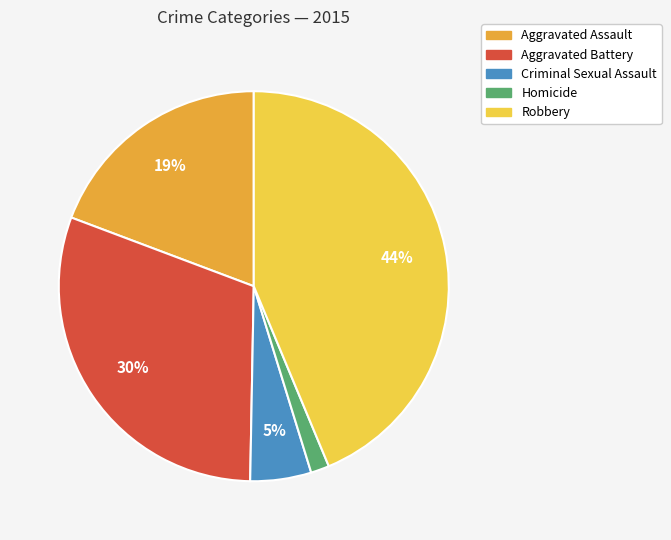

Which slice is the largest?

Robbery